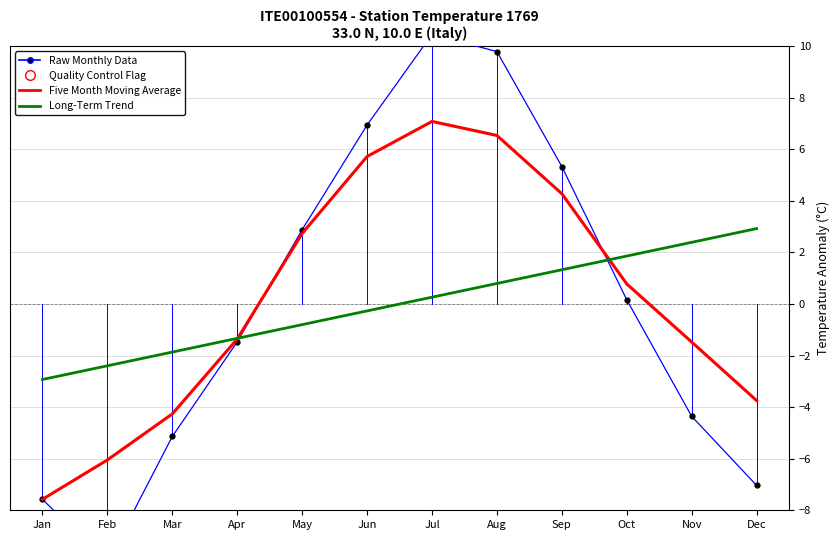

Which series contains the lowest Y value?

Raw Monthly Data